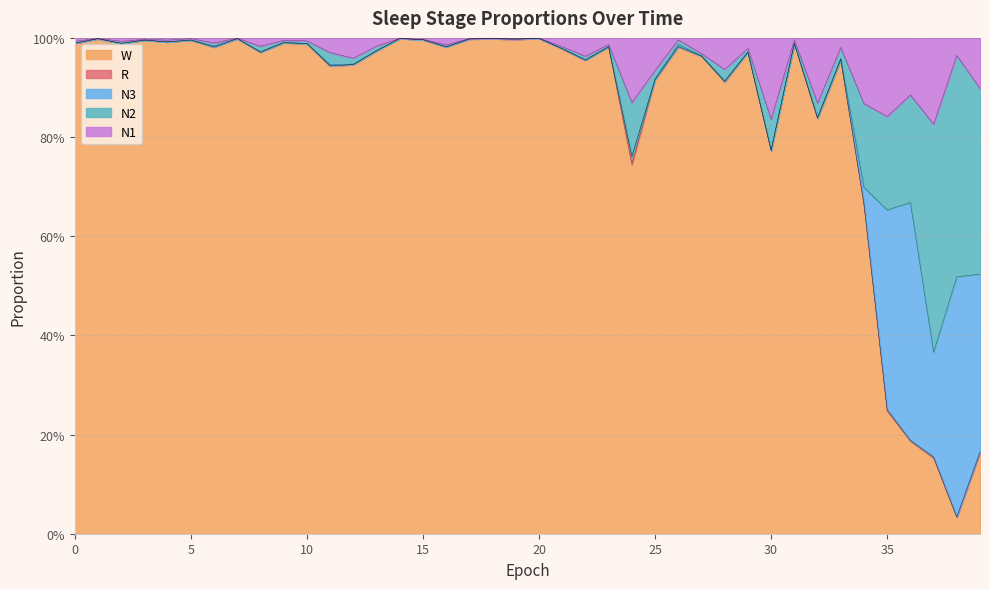

Which series has the largest total across all categories?

W